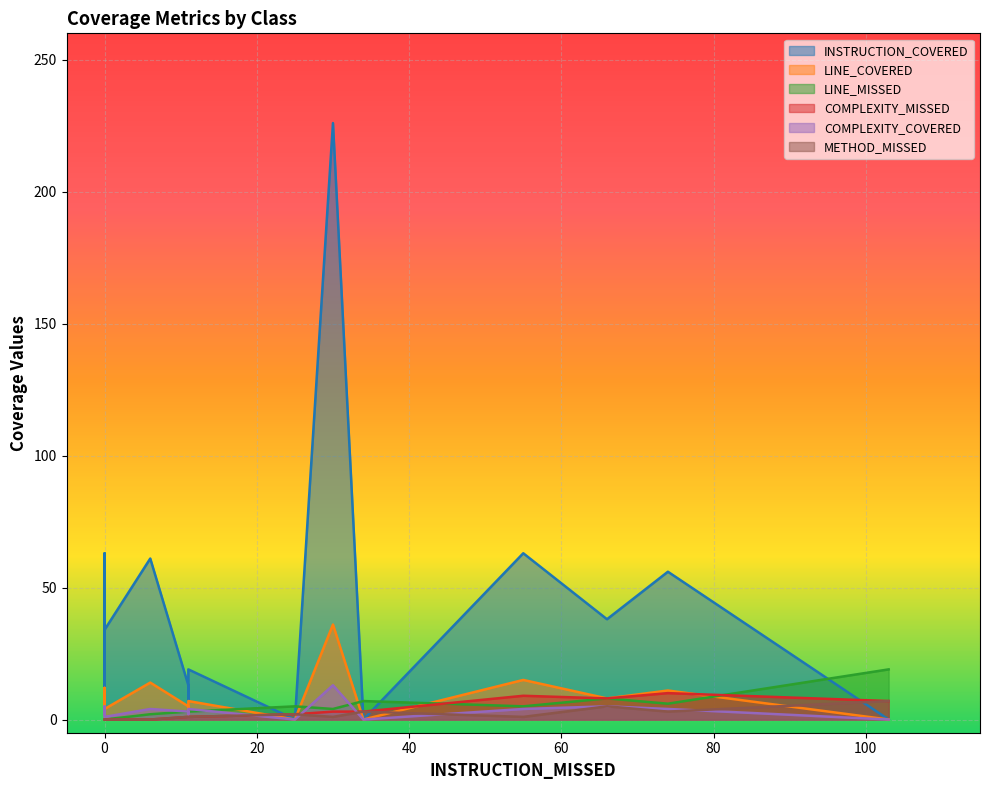

True or false: LINE_COVERED has a value of 0 at TreeStructureVisitor.

True